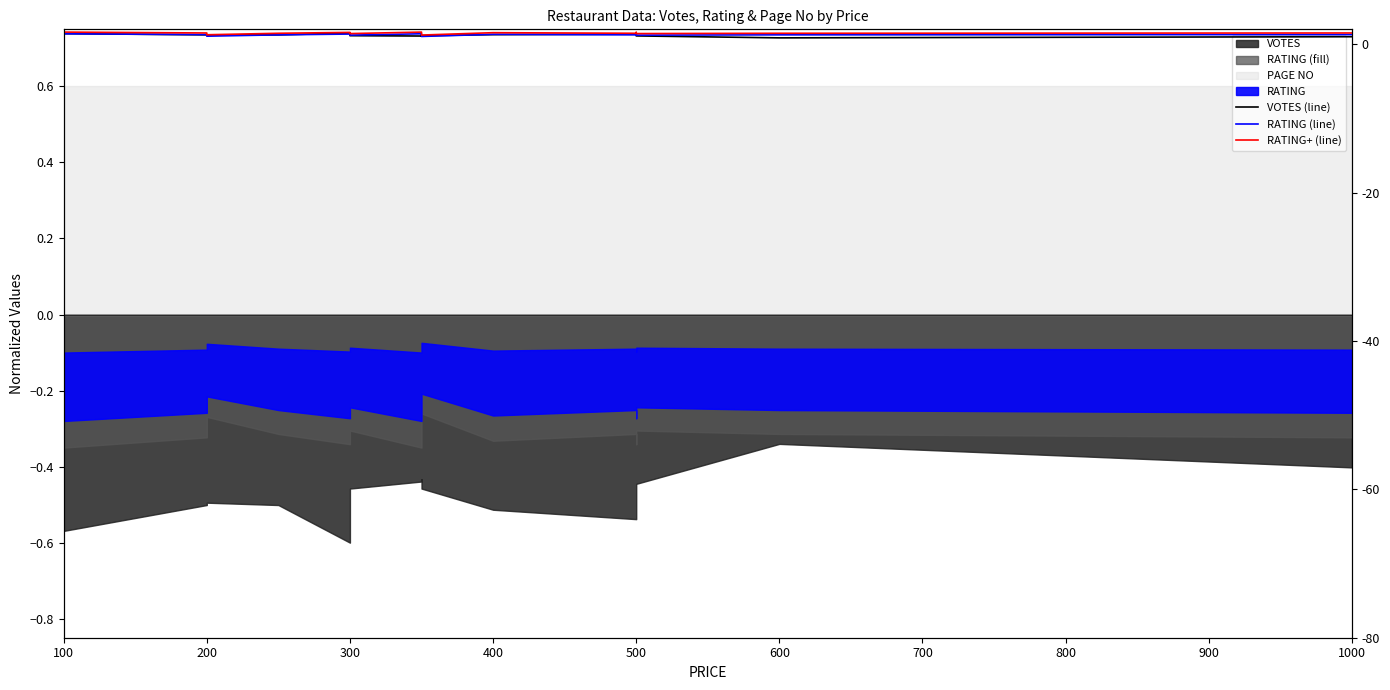

What is the label of the 6th point from the left?

300